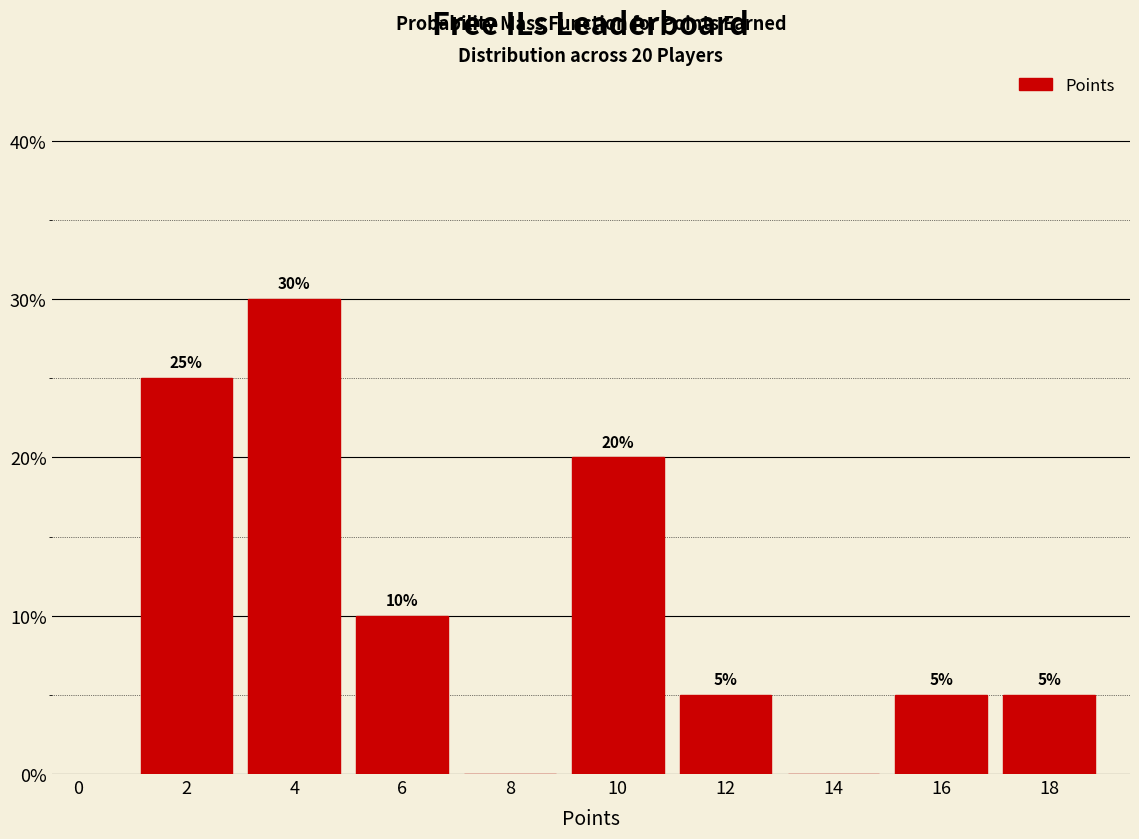

Over which range of the x-axis is the bar tallest?

3 to 5